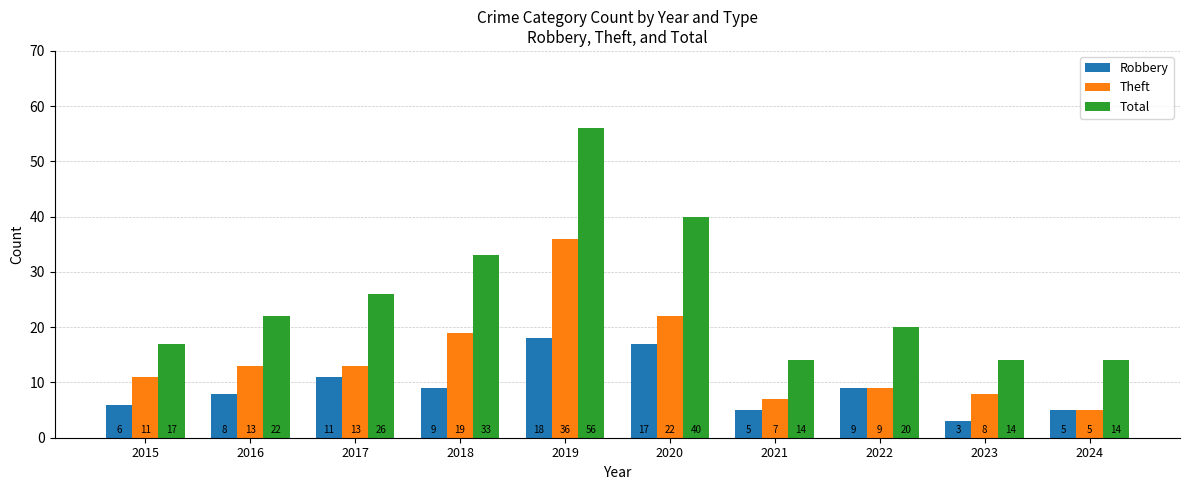

Which series has the largest range (max minus min)?

Total